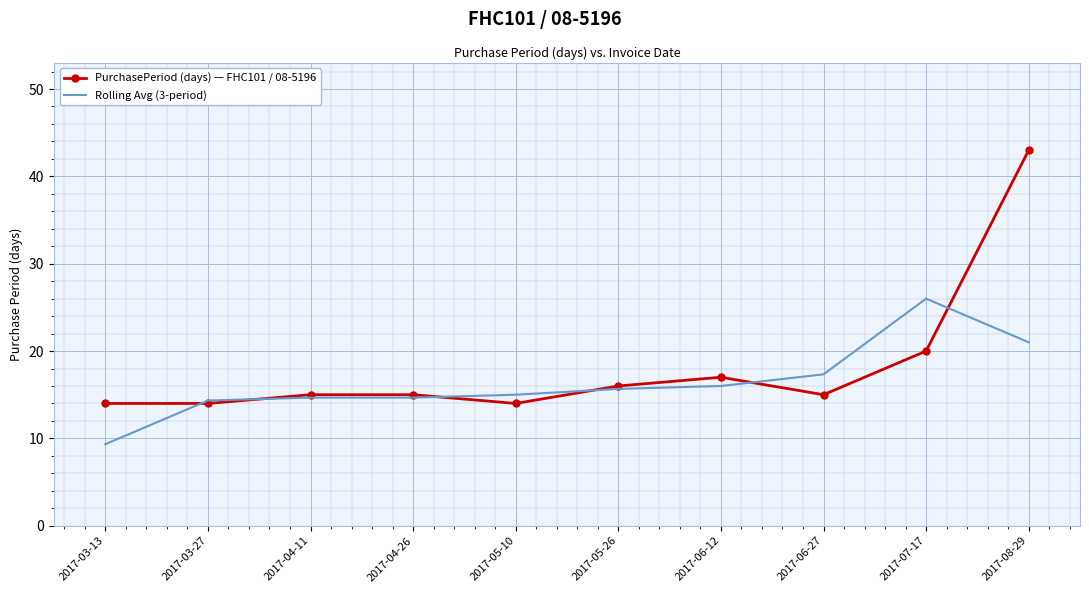

Which series has the largest total across all categories?

PurchasePeriod (days) — FHC101 / 08-5196